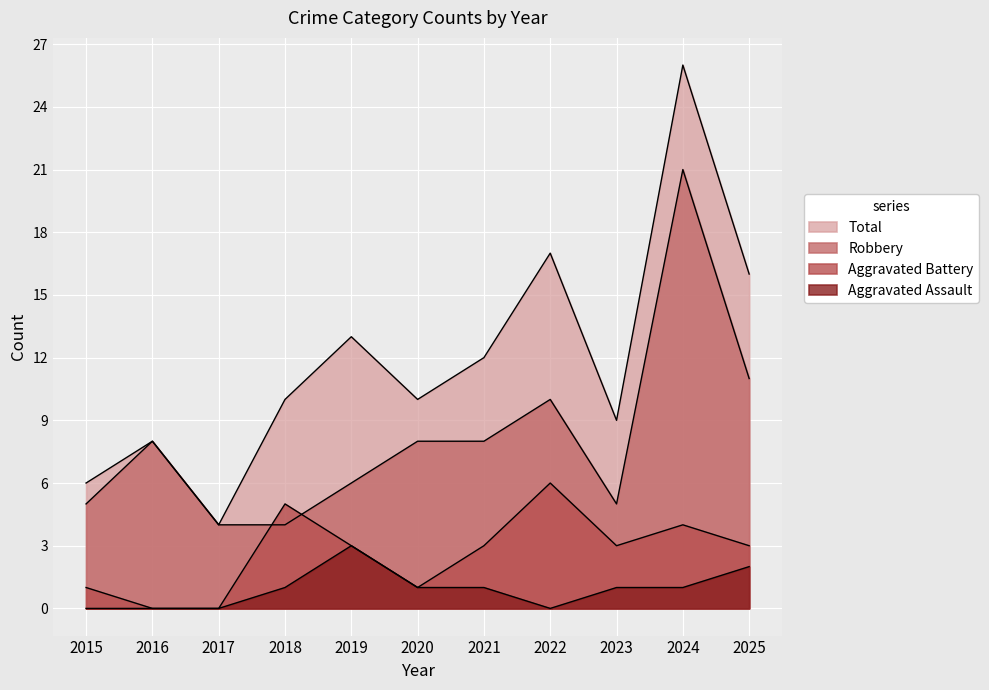

At which category does Aggravated Assault reach its first local peak?

2019